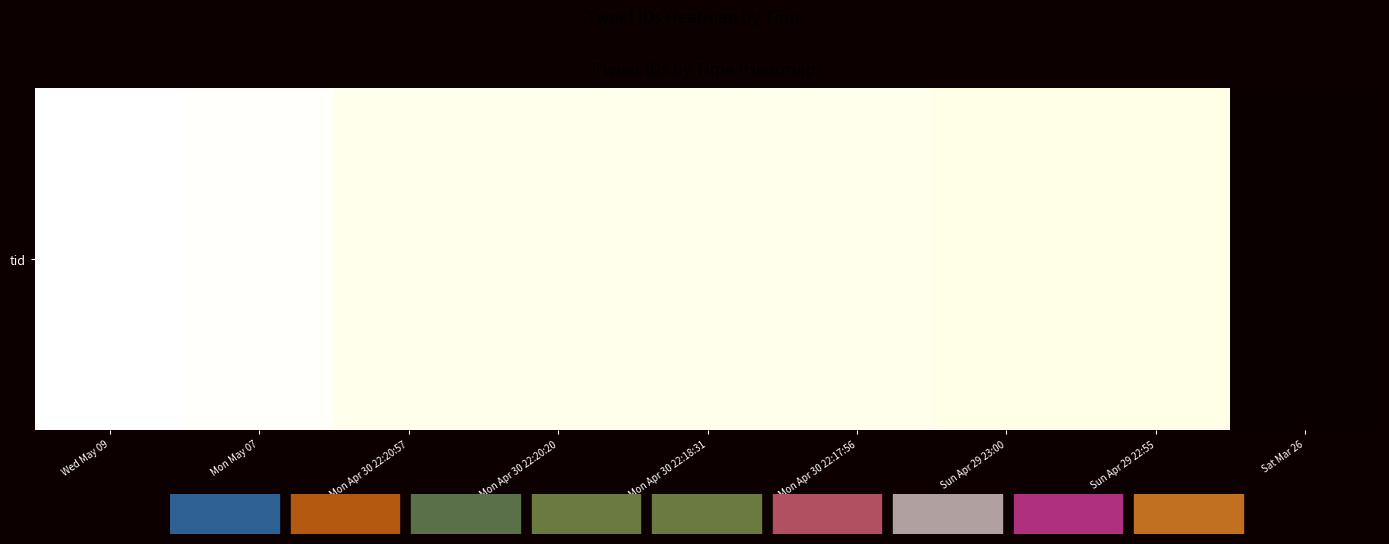

How many values are above zero?

8